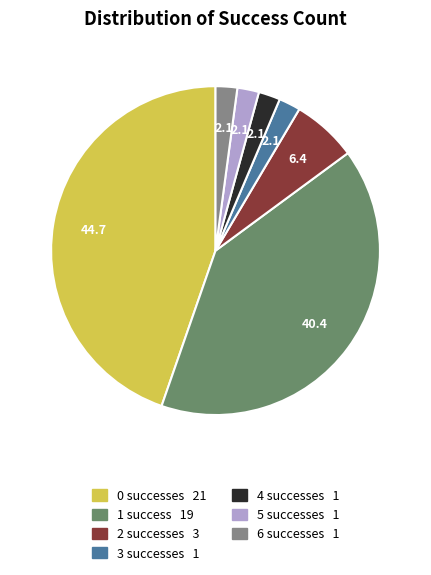

Does any single category account for the majority?

No